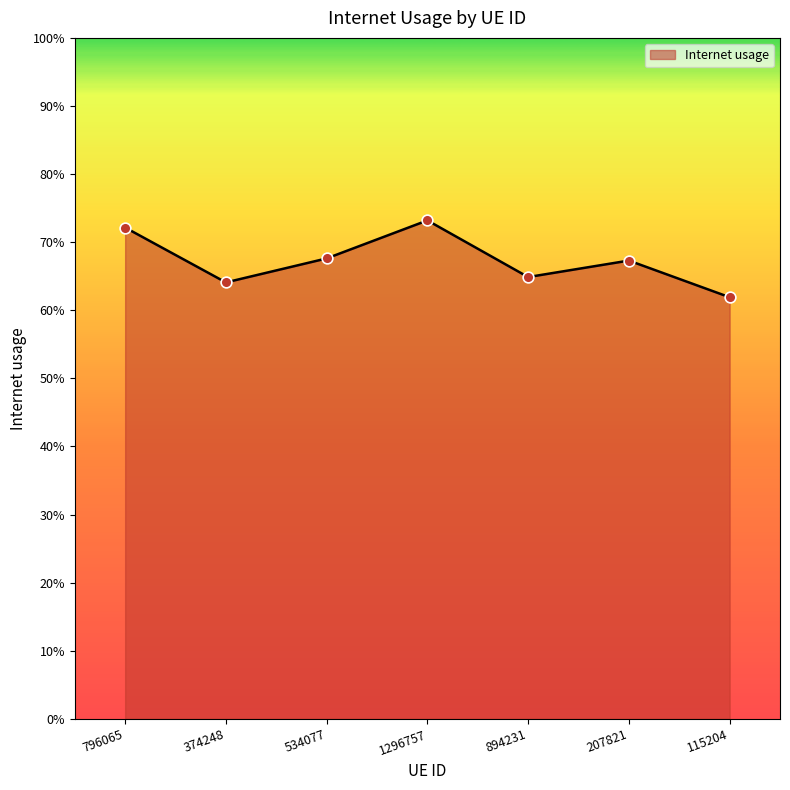

Between 115204 and 374248, which is larger?

374248